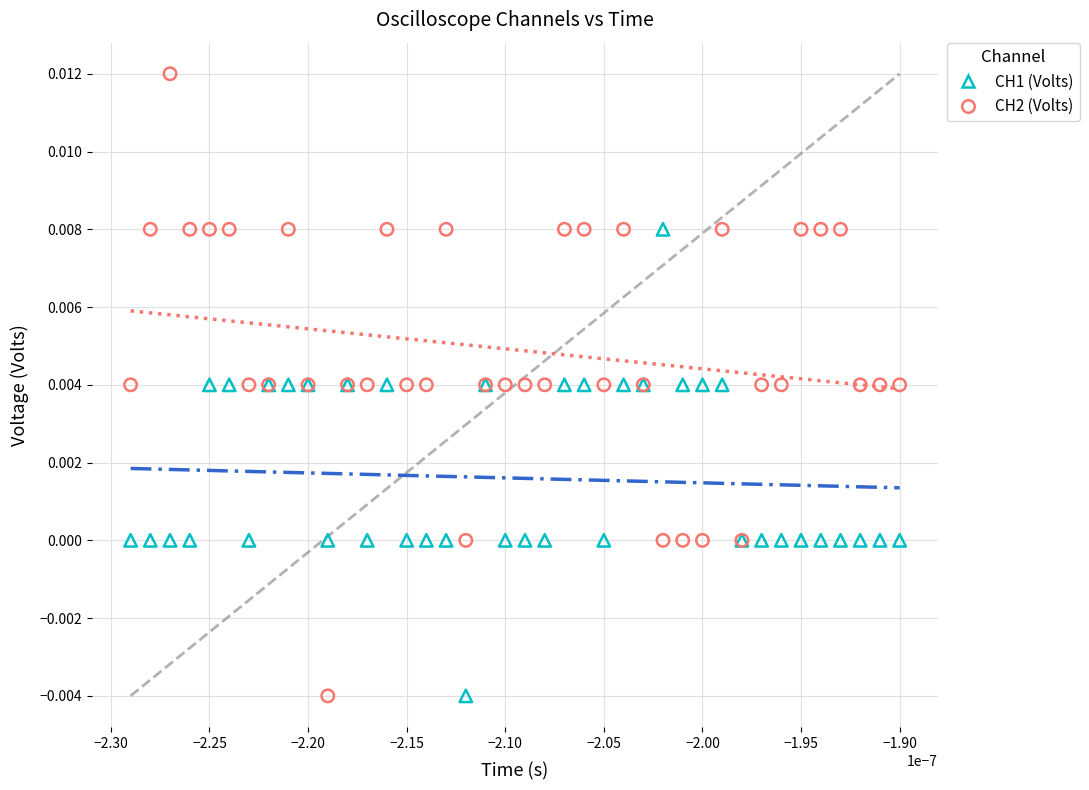

Which series has the largest Y range (max minus min)?

CH2 (Volts)